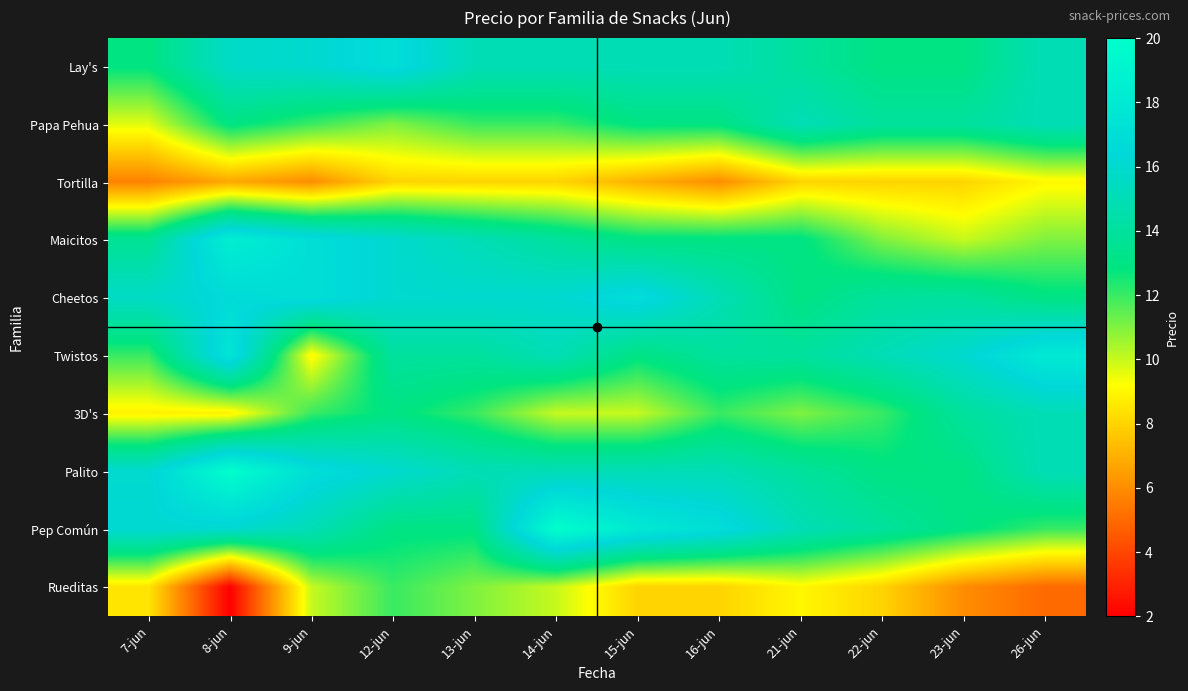

How many categories are shown in the chart?

12